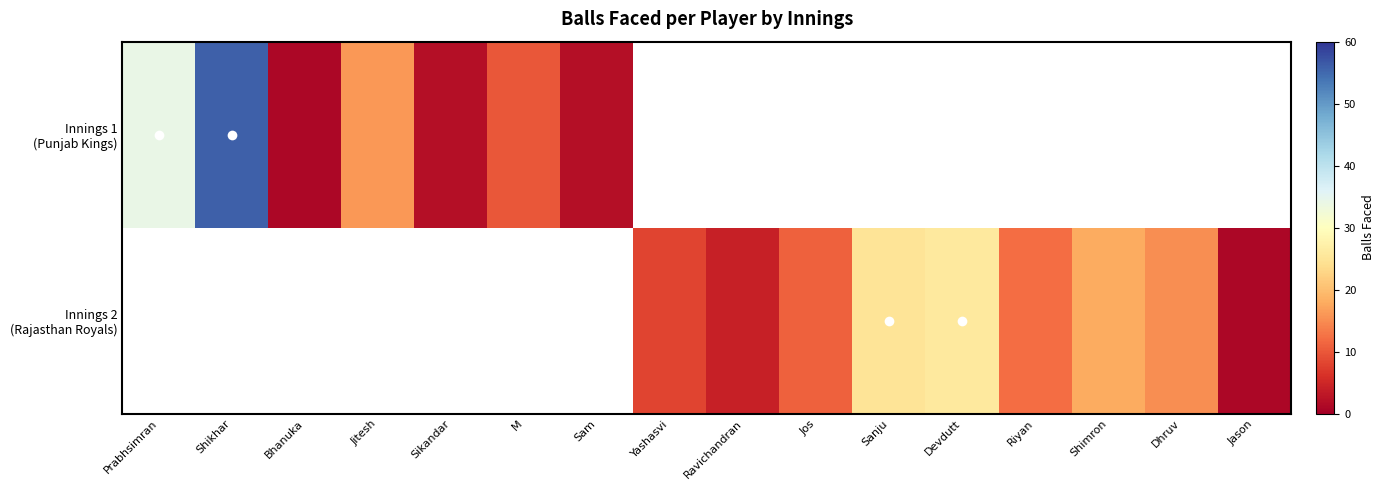

What is the difference between the maximum and minimum values in the Innings 1 (Punjab Kings) series?

55.0